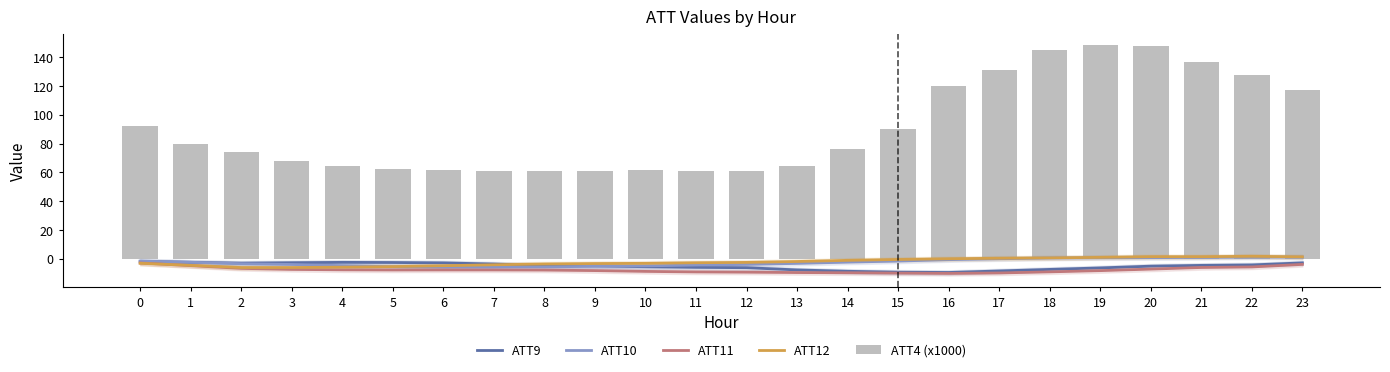

The value of ATT11 at 22 is -2.7. True or false?

False